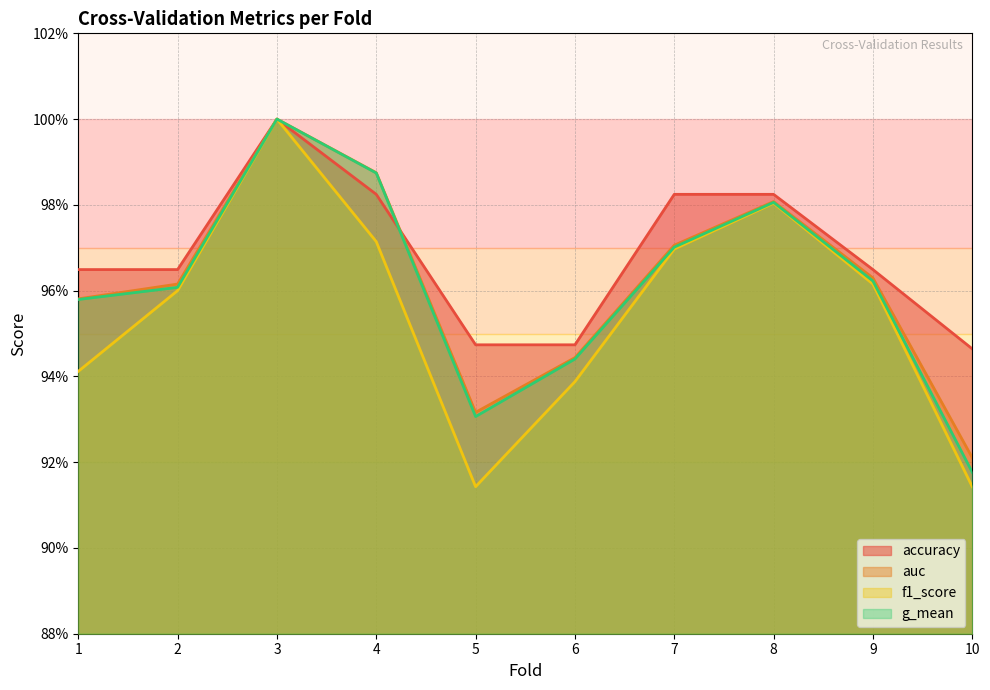

What is the difference between the maximum and second lowest values in the accuracy series?

0.1